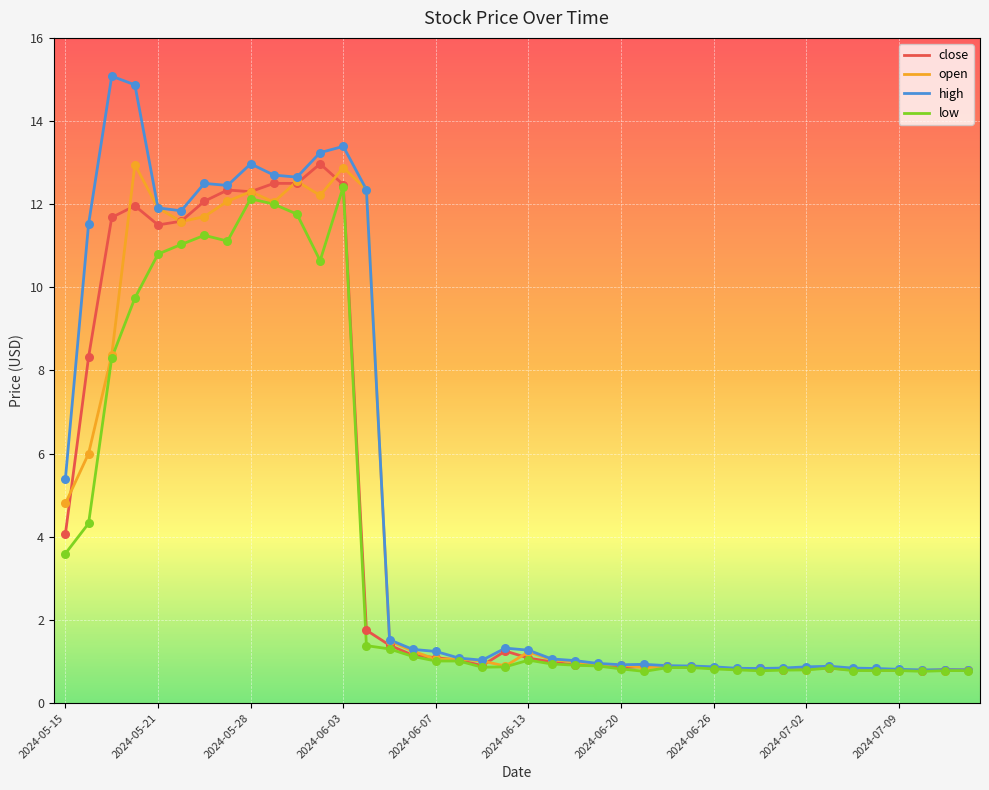

Which series has the widest spread of values?

high